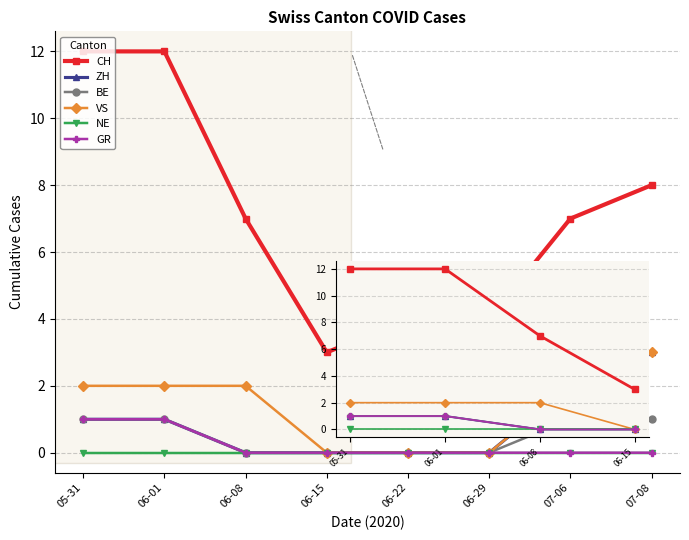

Is the value of GR at 06-15 greater than the value of CH at 06-29?

No